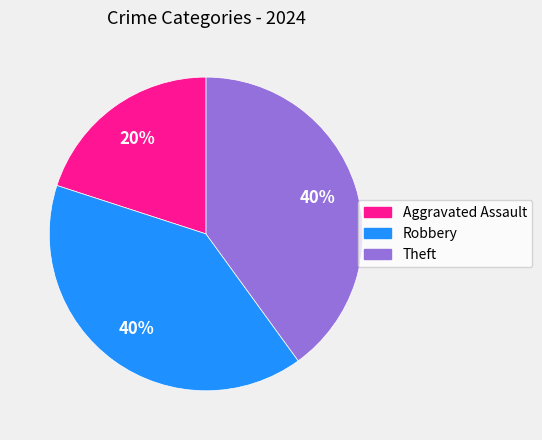

Is the sum of Robbery and Aggravated Assault greater than half?

Yes